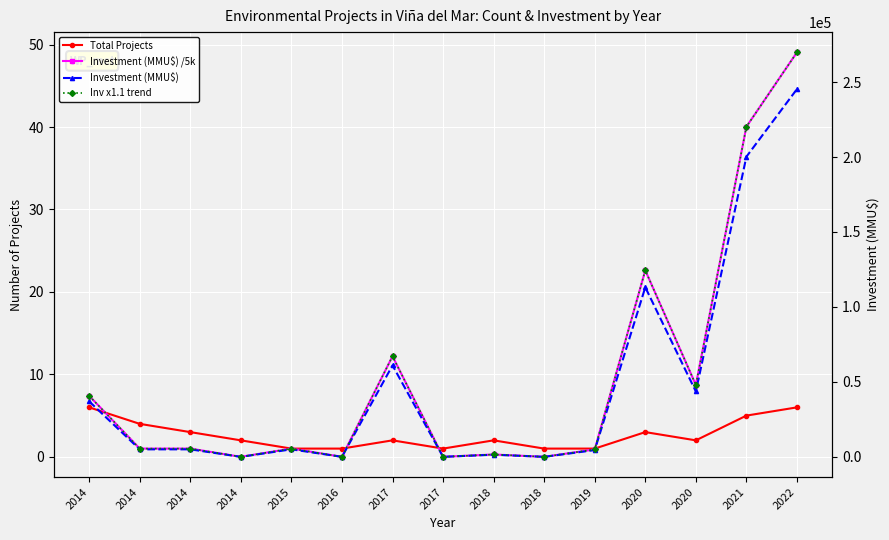

True or false: Inv x1.1 trend has a value of -136131.3 at 2014.

False